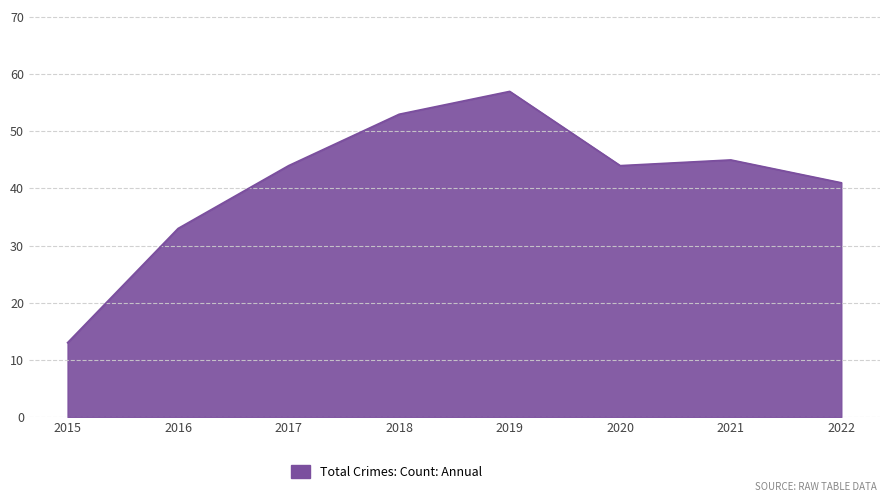

The chart shows a value of 33 at 2016. True or false?

True